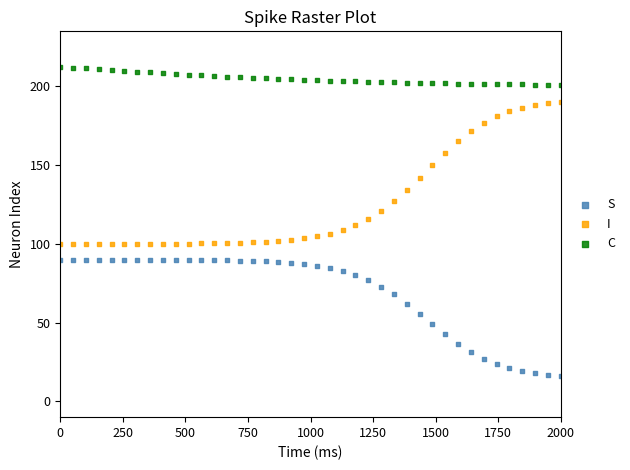

Which series reaches the minimum Y coordinate?

S